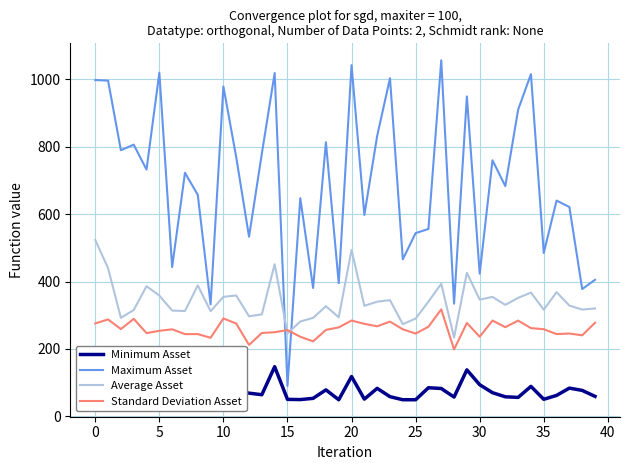

Does the chart display data point markers on the line(s)?

No